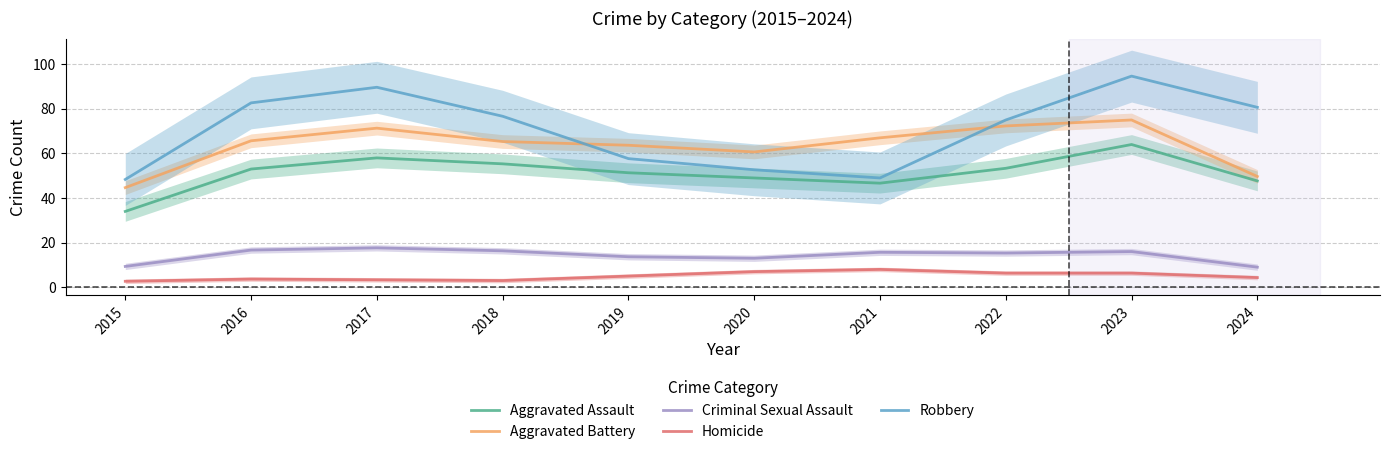

What is the total value across all series at 2019?

191.3